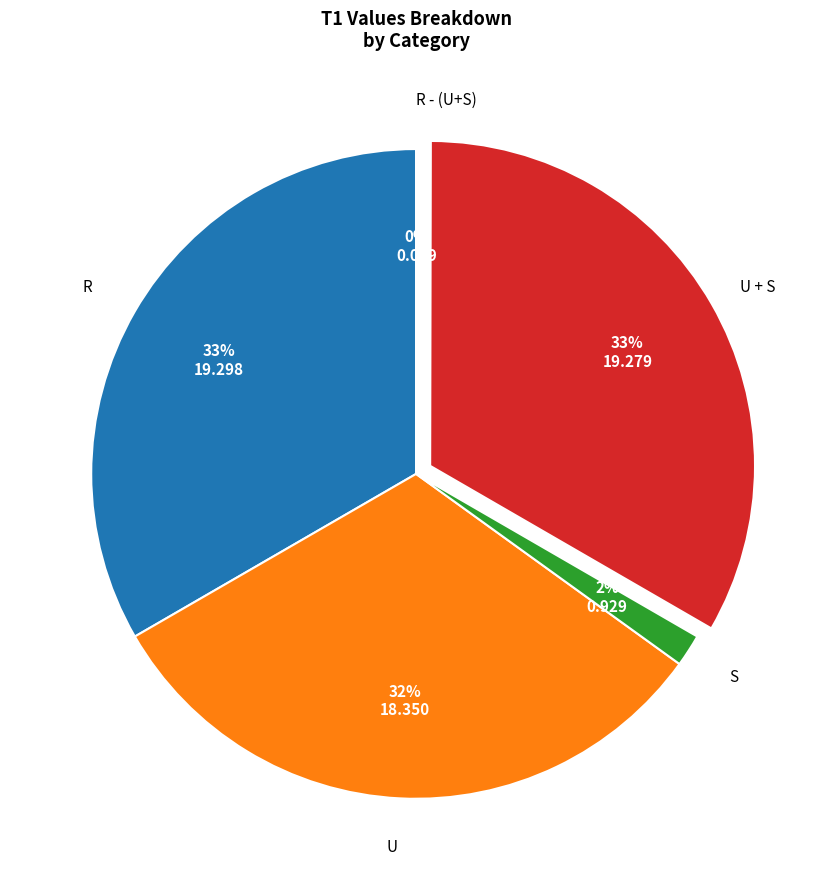

To the nearest percent, what is the difference between the largest and smallest slice percentages?

33%